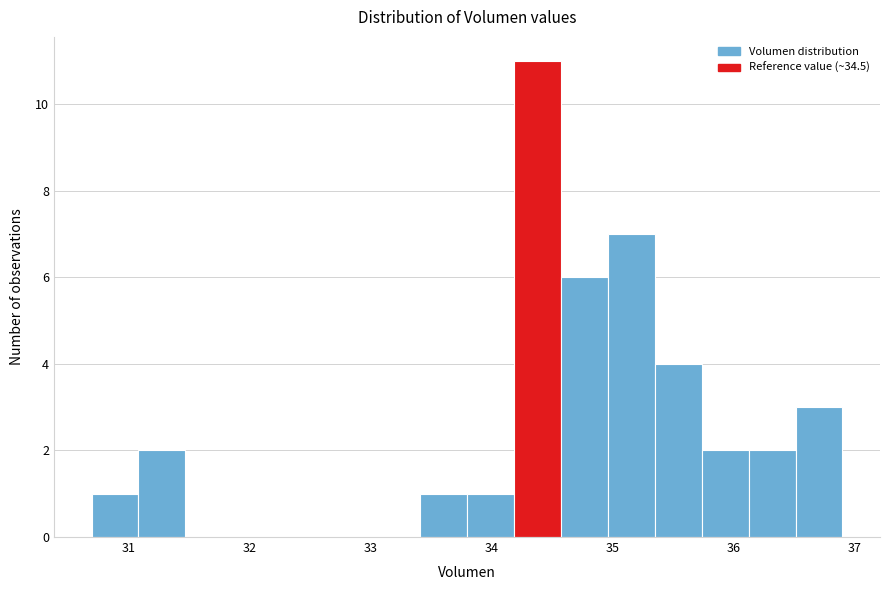

Around what value on the x-axis is the tallest bar? Give the approximate position of its centre, as read against the axis.

34.4